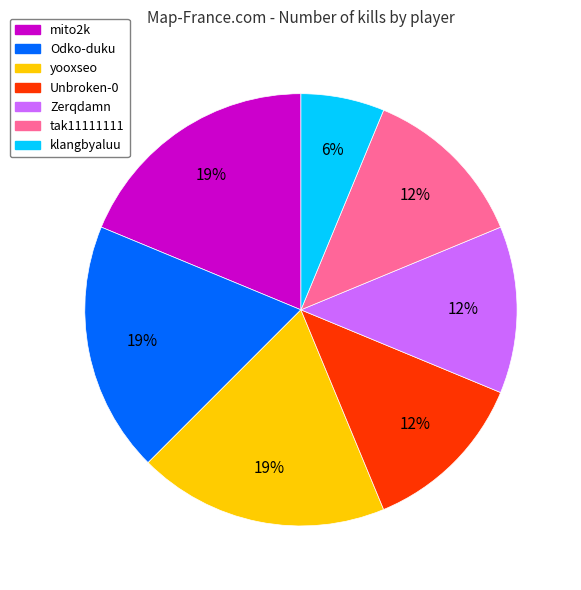

Does yooxseo represent more than half of the total?

No